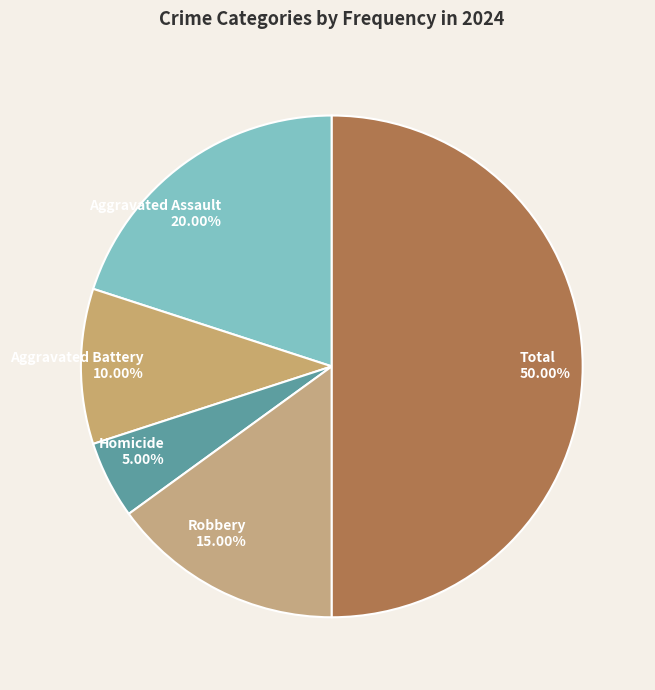

Is it true that Aggravated Battery is 2% of the pie?

False